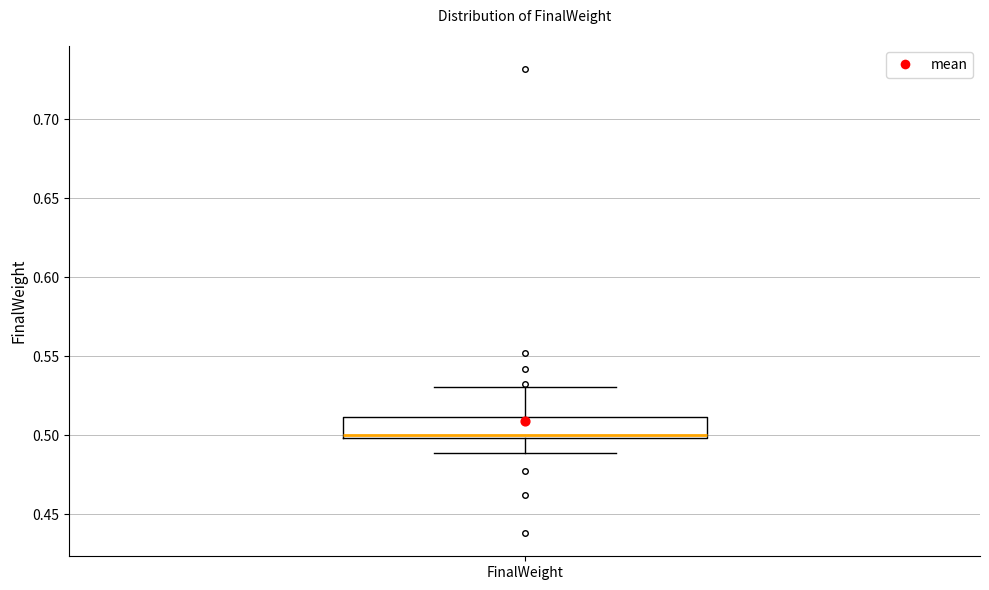

Transcribe this box plot: give where the median line is, the range the box spans, and where the two whiskers end, as read against the y-axis. The values are not printed on the chart, so give them approximately, as read against the axis.

median 0.50 (just above the box's lower edge), box 0.50 to 0.51, whiskers 0.49 to 0.53